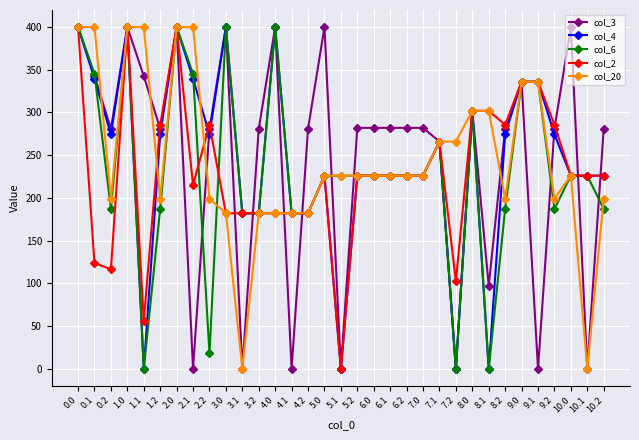

Where is the first local minimum for col_4?

0.2